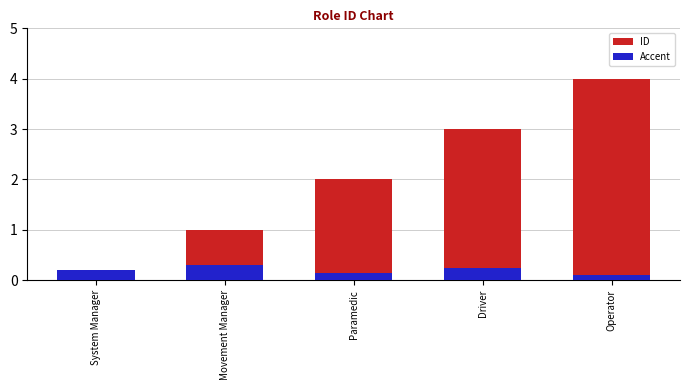

At which category does the chart reach its minimum across all series?

System Manager